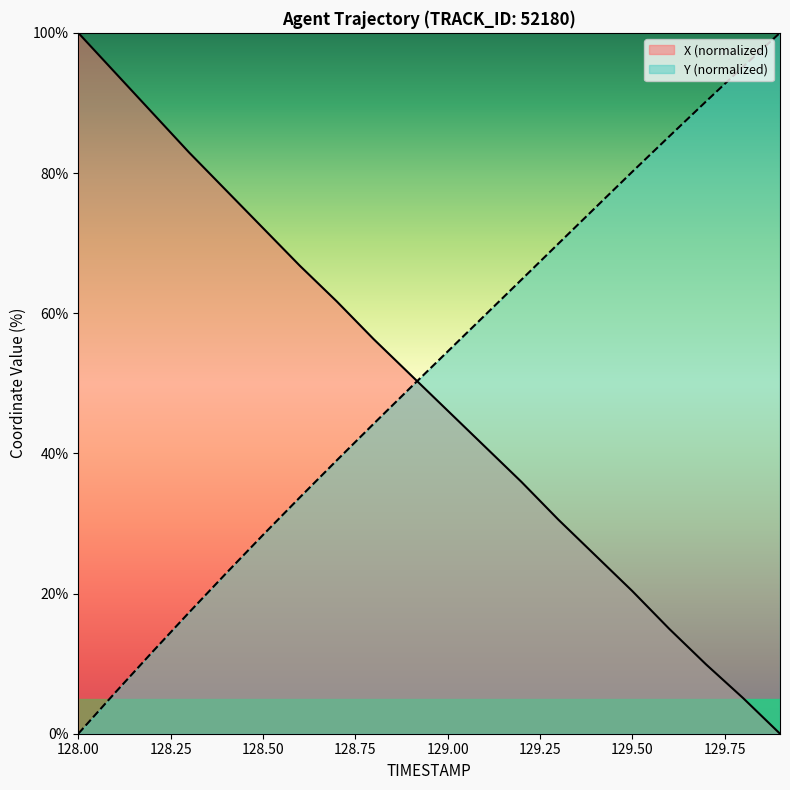

Between 128.1 and 129.6, which series saw the biggest shift?

Y